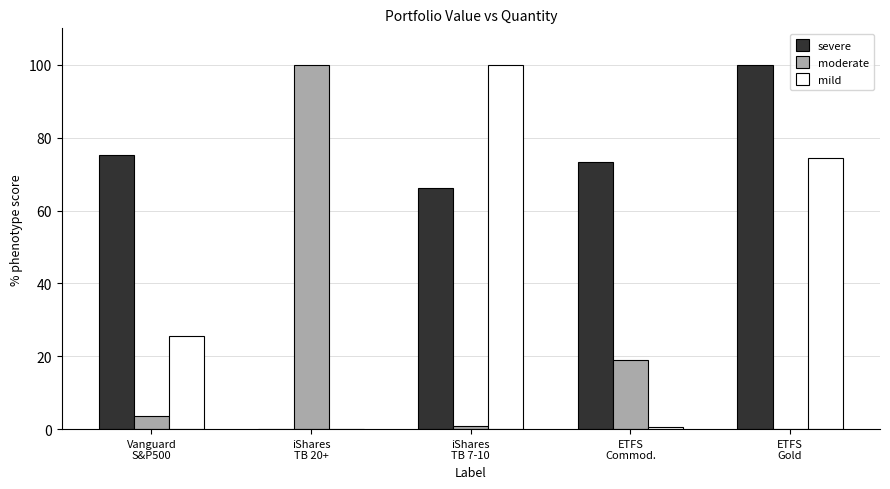

True or false: moderate has a value of 19.1 at ETFS
Commod..

True